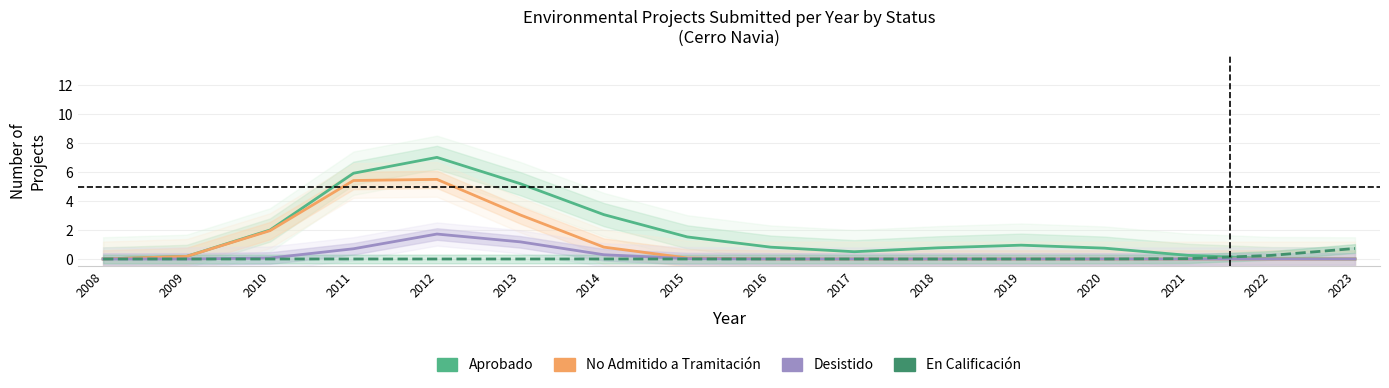

Reading left to right, what are all the values shown in this chart?

Aprobado: 0.0	0.2	2.0	5.9	7.0	5.2	3.1	1.5	0.8	0.5	0.8	1.0	0.7	0.3	0.0	0.0
No Admitido a Tramitación: 0.0	0.2	2.0	5.4	5.5	3.0	0.8	0.1	0.0	0.0	0.0	0.0	0.0	0.0	0.0	0.0
Desistido: 0.0	0.0	0.1	0.7	1.7	1.2	0.3	0.0	0.0	0.0	0.0	0.0	0.0	0.0	0.0	0.0
En Calificación: 0.0	0.0	0.0	0.0	0.0	0.0	0.0	0.0	0.0	0.0	0.0	0.0	0.0	0.0	0.3	0.7